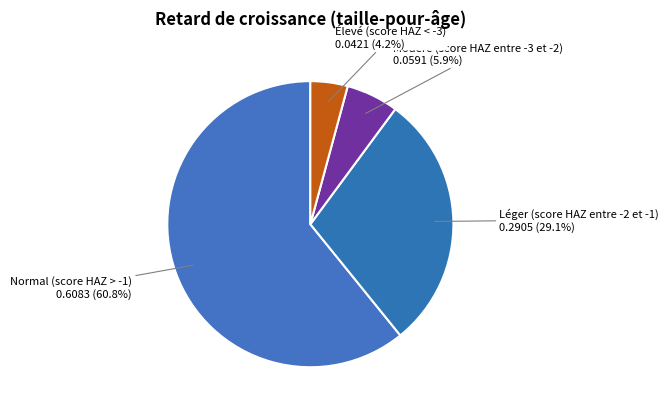

Do Modéré (score HAZ entre -3 et -2) and Léger (score HAZ entre -2 et -1) together represent more than half of the pie?

No